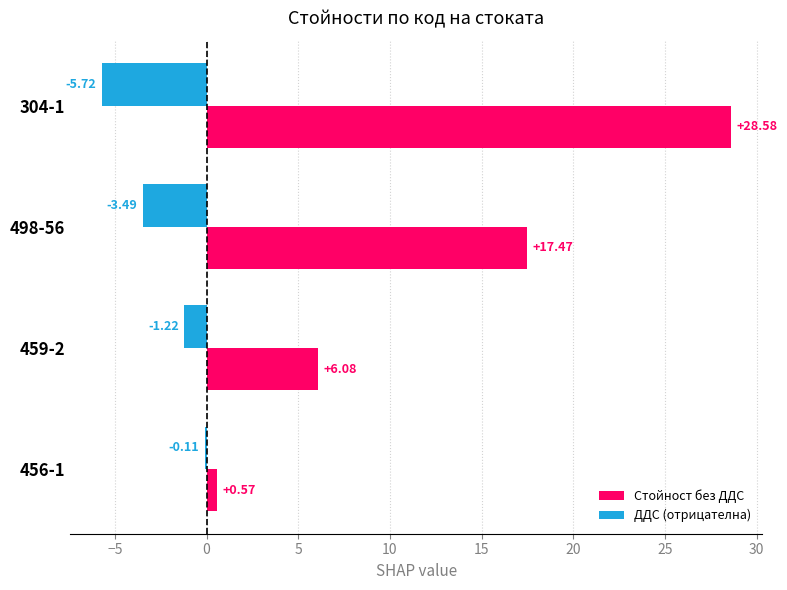

How many distinct data groups are displayed?

2